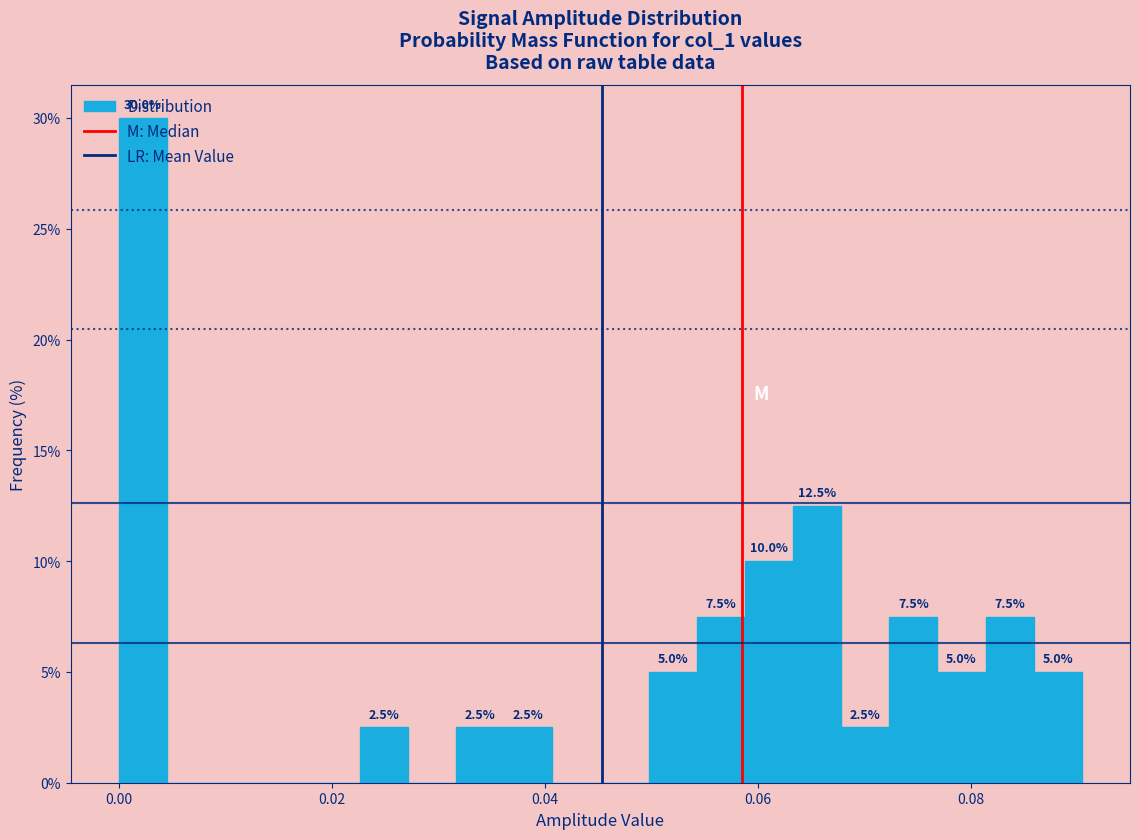

Around what value on the x-axis is the tallest bar? Give the approximate position of its centre, as read against the axis.

0.002